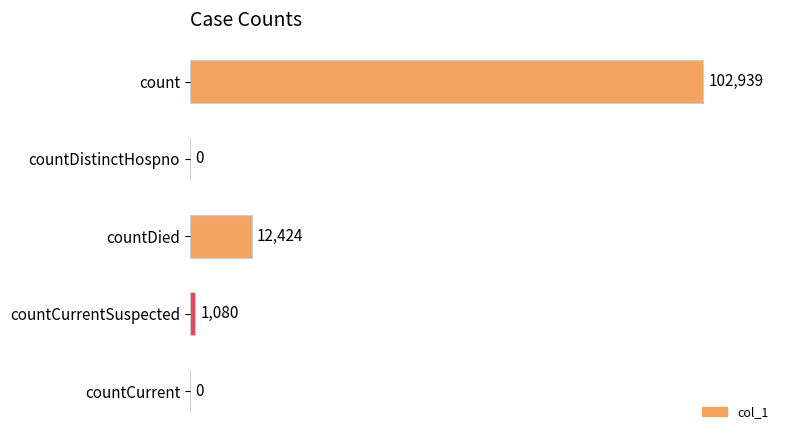

What is the greatest value displayed?

102939